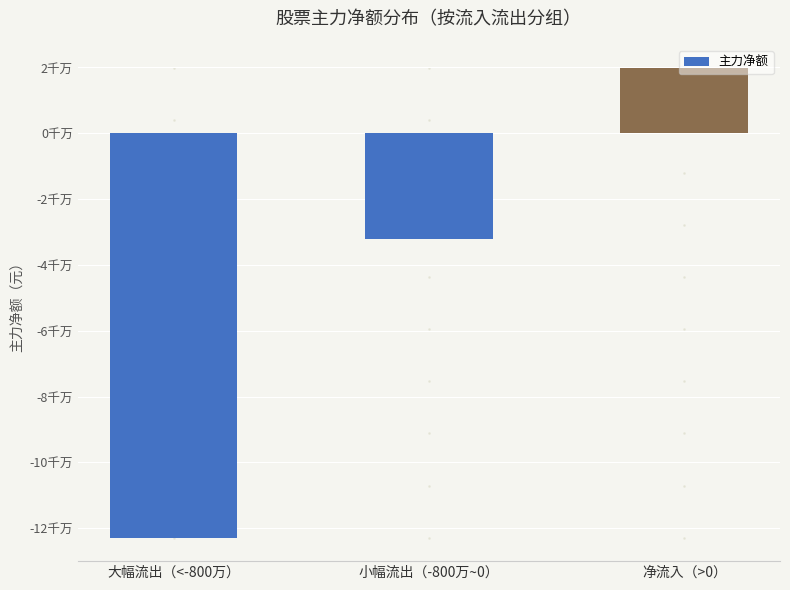

Does the chart contain stacked bars?

No